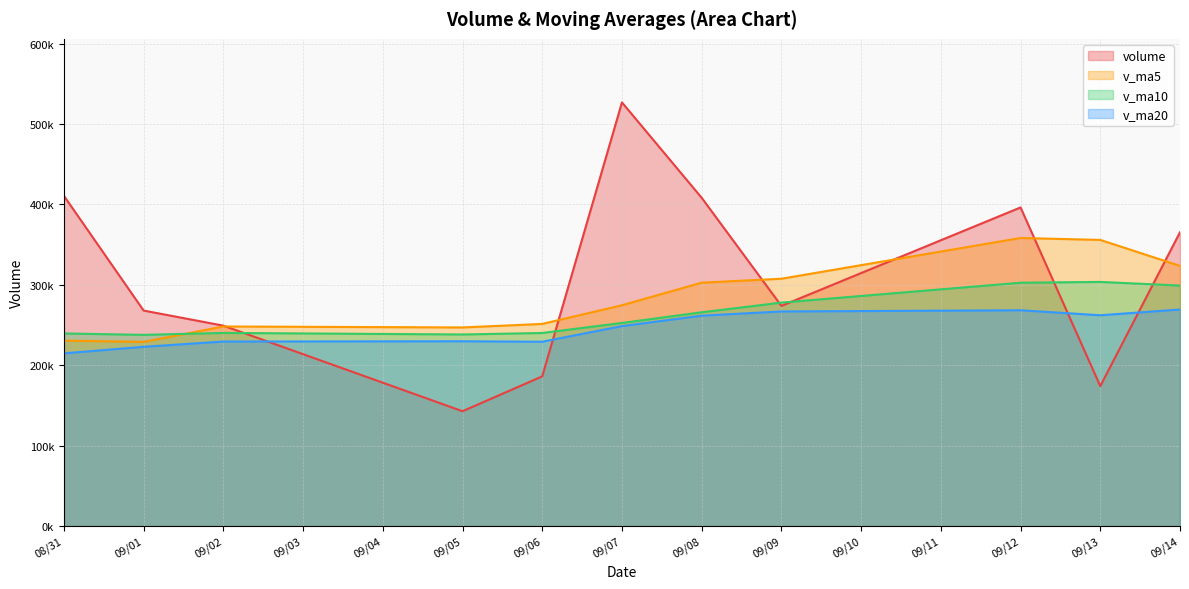

At 09/12, list the series in order from smallest to largest.

v_ma20, v_ma10, v_ma5, volume